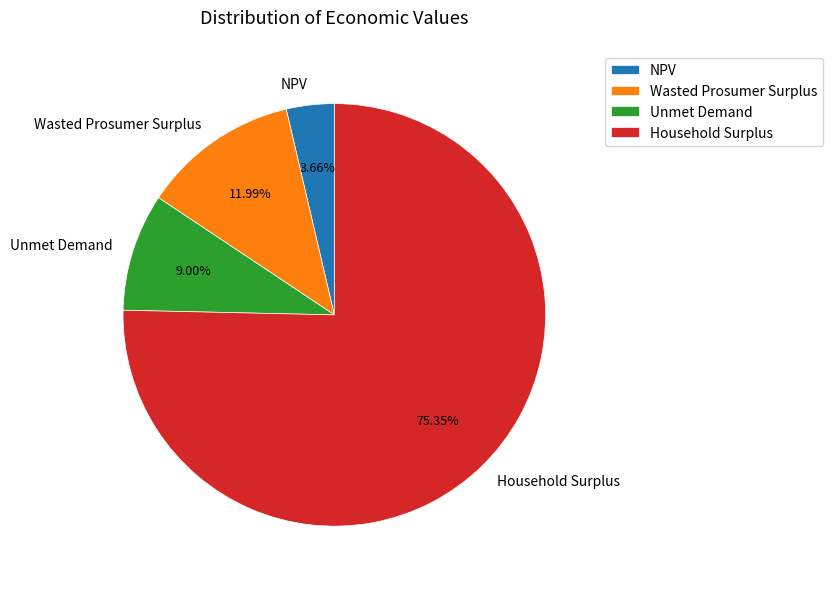

Count the number of slices in the pie.

4